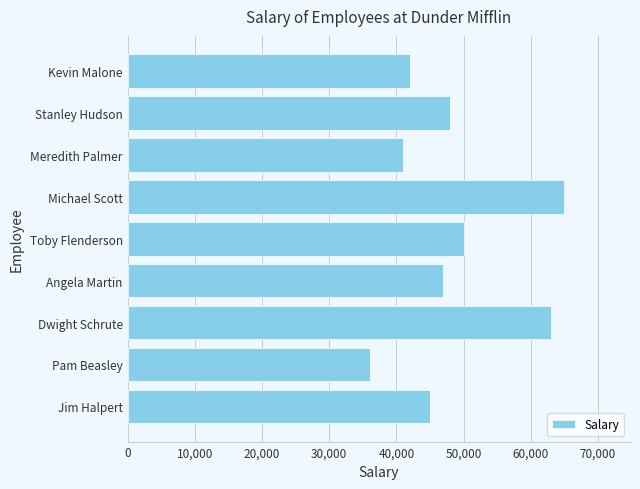

What is the change in value from Pam Beasley to Dwight Schrute?

+27000